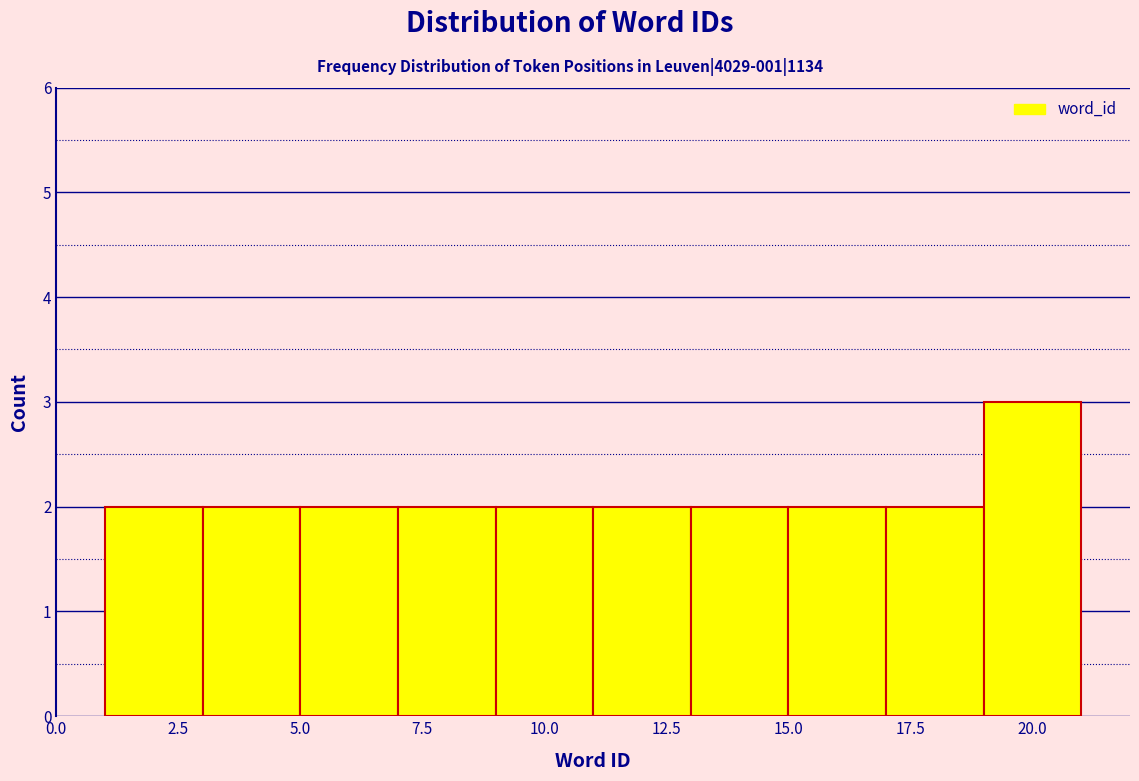

Reading left to right, list every bar in this chart as the range it spans on the x-axis followed by its height. The values are not printed on the chart, so give them approximately, as read against the axis.

1 to 3: 2
3 to 5: 2
5 to 7: 2
7 to 9: 2
9 to 11: 2
11 to 13: 2
13 to 15: 2
15 to 17: 2
17 to 19: 2
19 to 21: 3